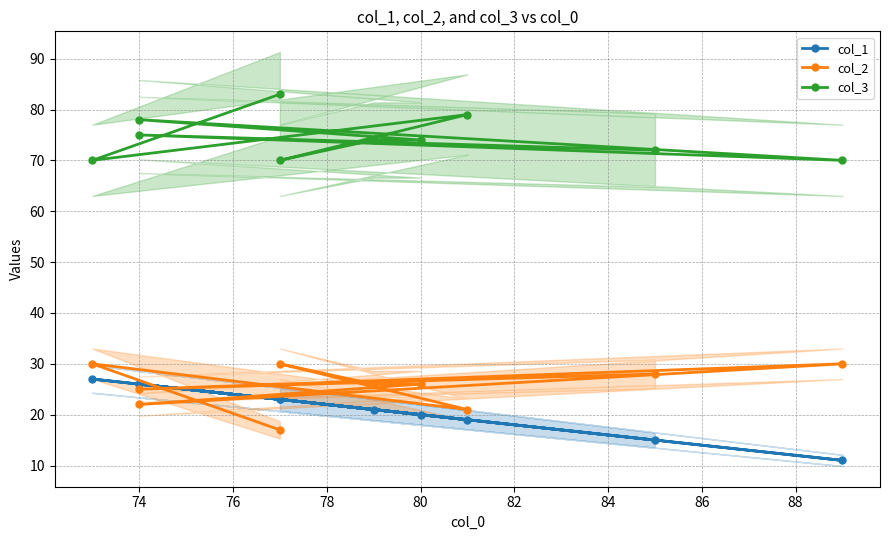

True or false: col_3 and col_2 cross at least once.

False